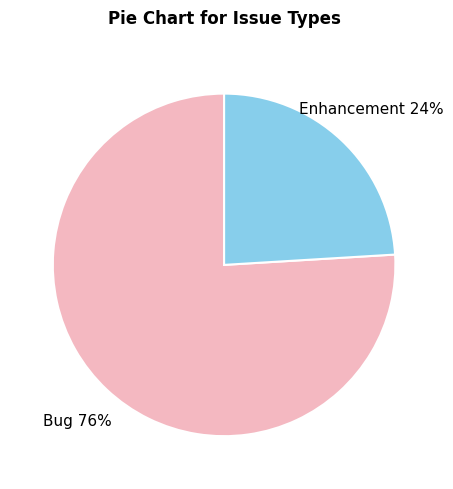

Does any single category account for the majority?

Yes